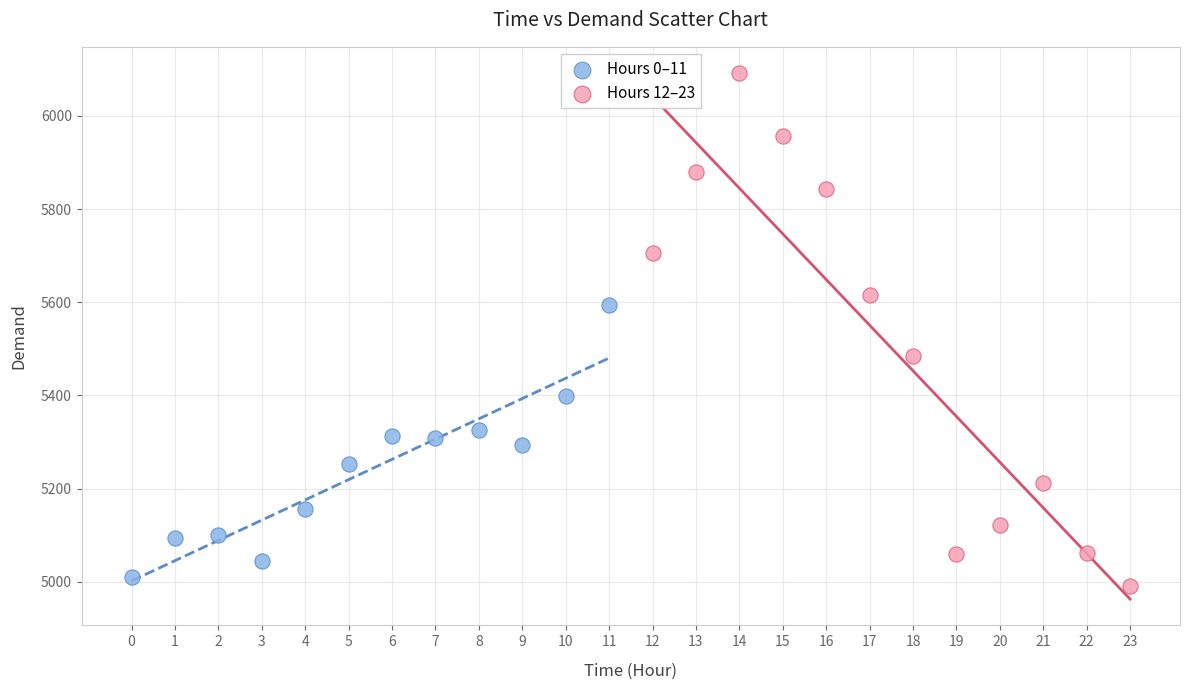

Which series has the largest Y range (max minus min)?

Hours 12–23